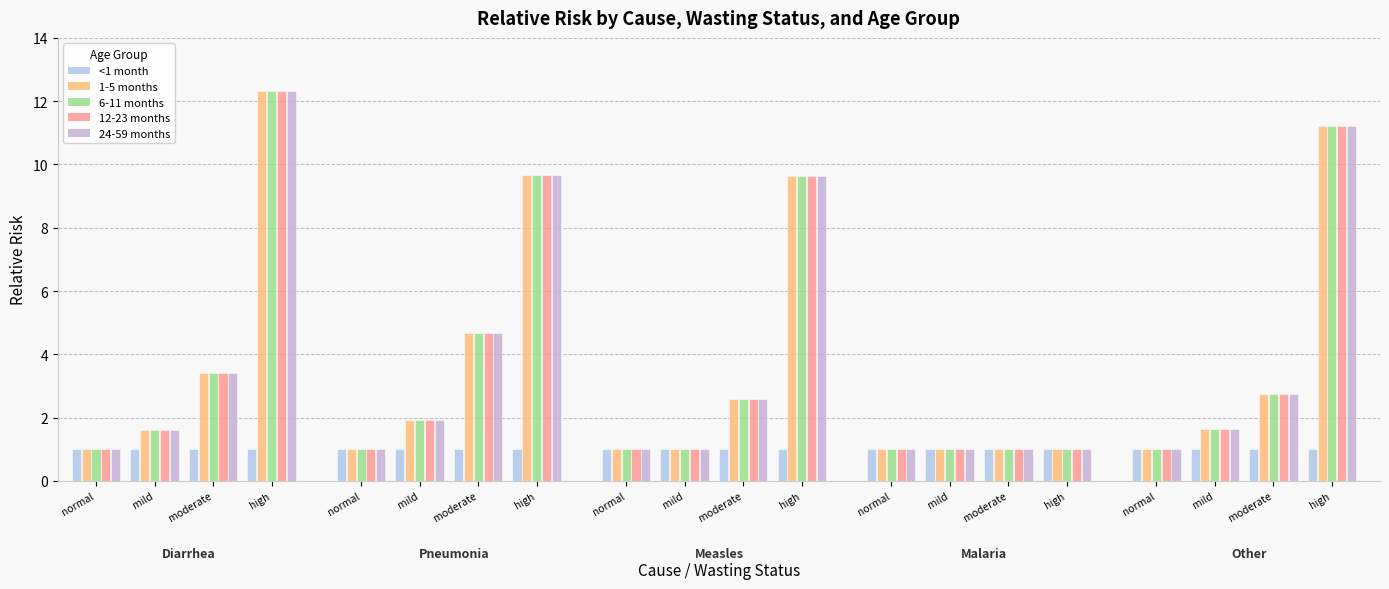

Is it true that 12-23 months equals 1.7 at Diarrhea/normal?

False